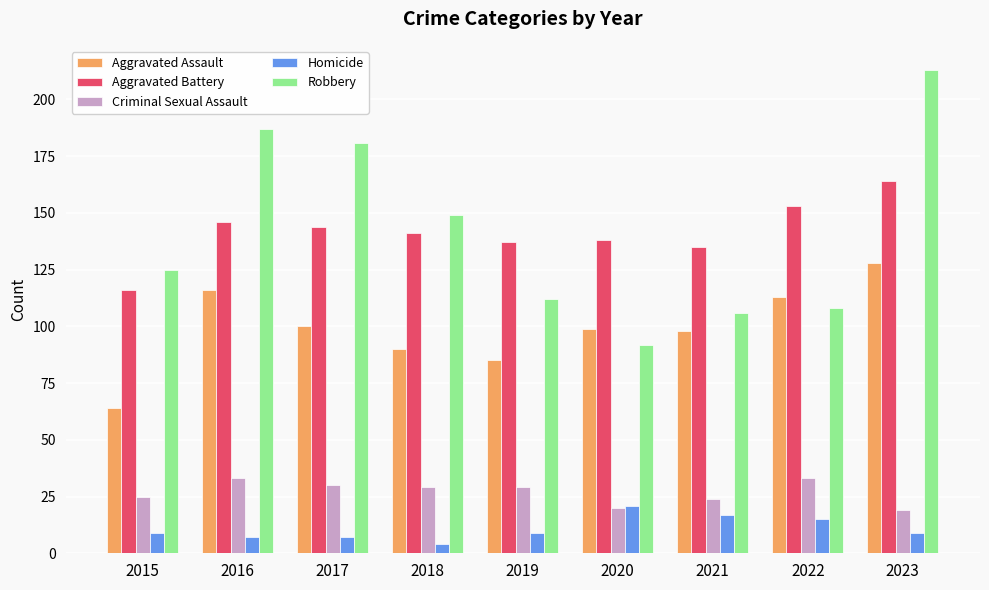

Rank the series at 2018 from lowest to highest value.

Homicide, Criminal Sexual Assault, Aggravated Assault, Aggravated Battery, Robbery